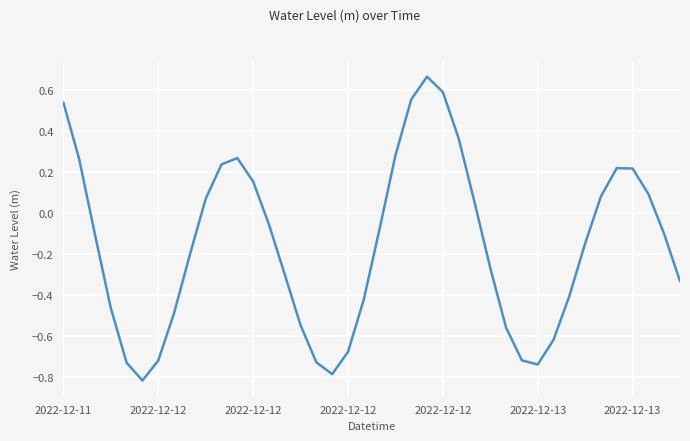

What is the difference between the maximum and minimum values?

1.5